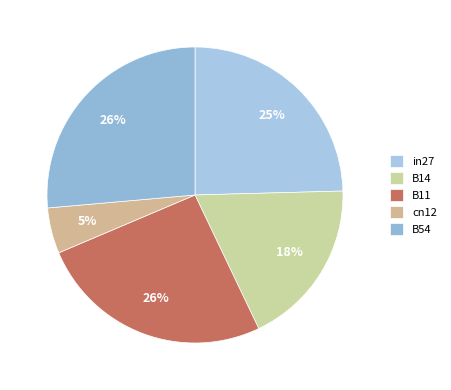

The B11 slice represents 26% of the pie. True or false?

True